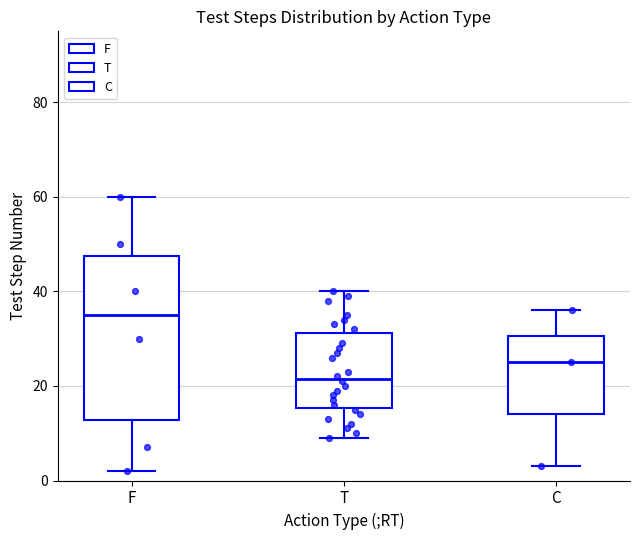

Which box is the tallest, from its lower edge to its upper edge?

F